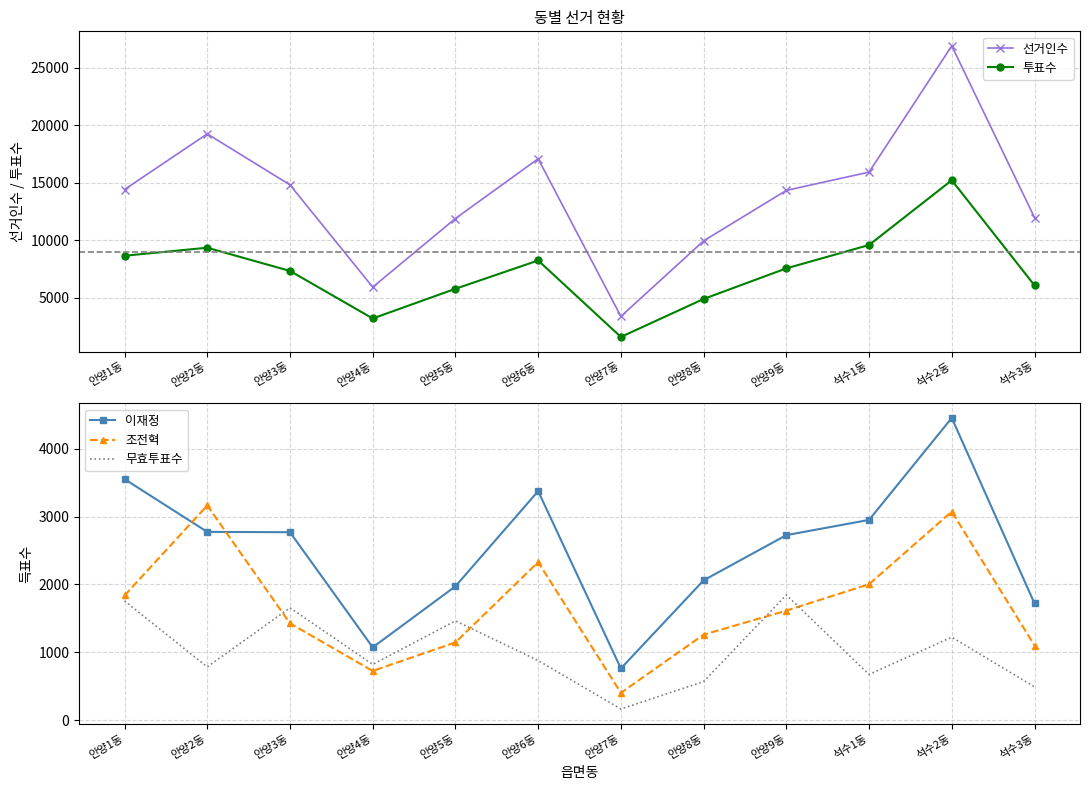

True or false: 투표수 and 이재정 intersect in this chart.

False